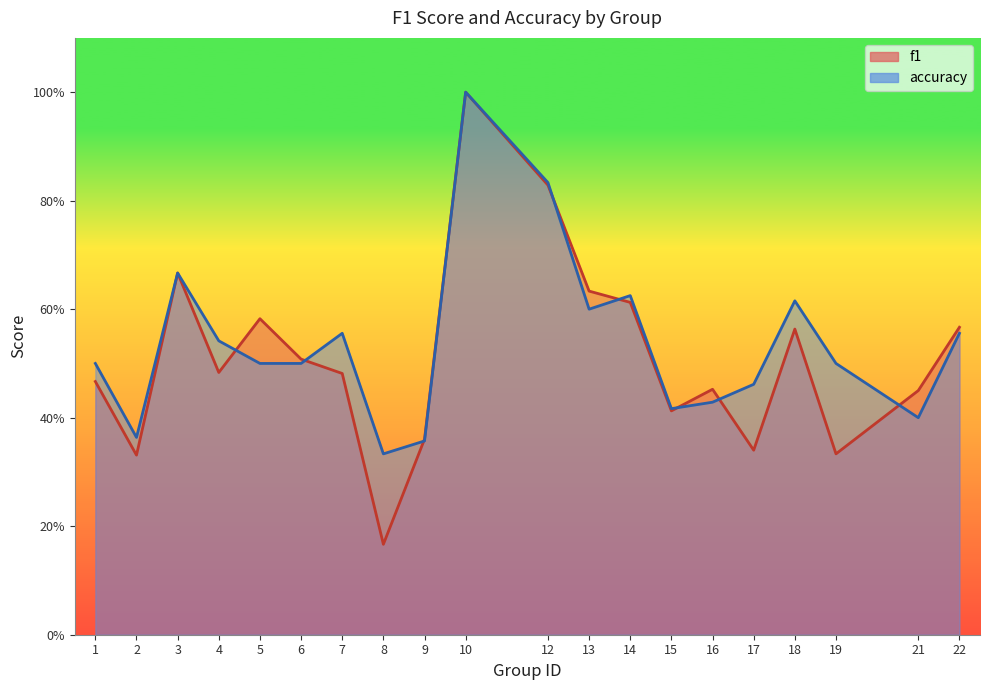

What is the average value of the f1 series?

0.5